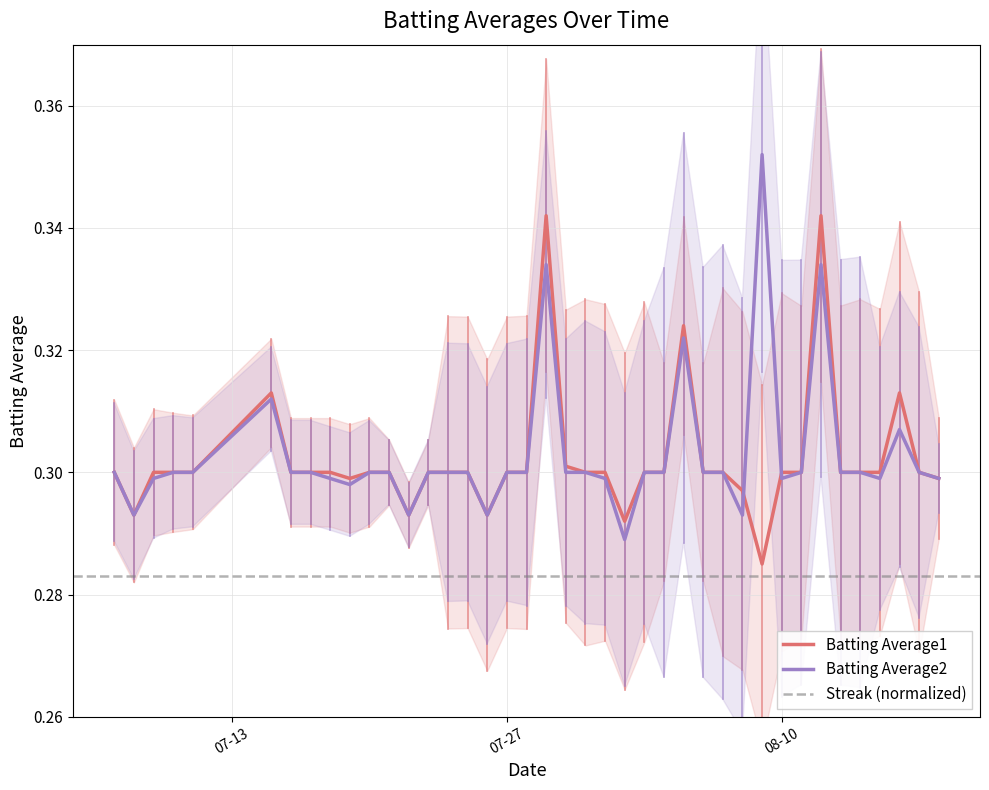

How many intersections are there between Batting Average1 and Batting Average2?

2